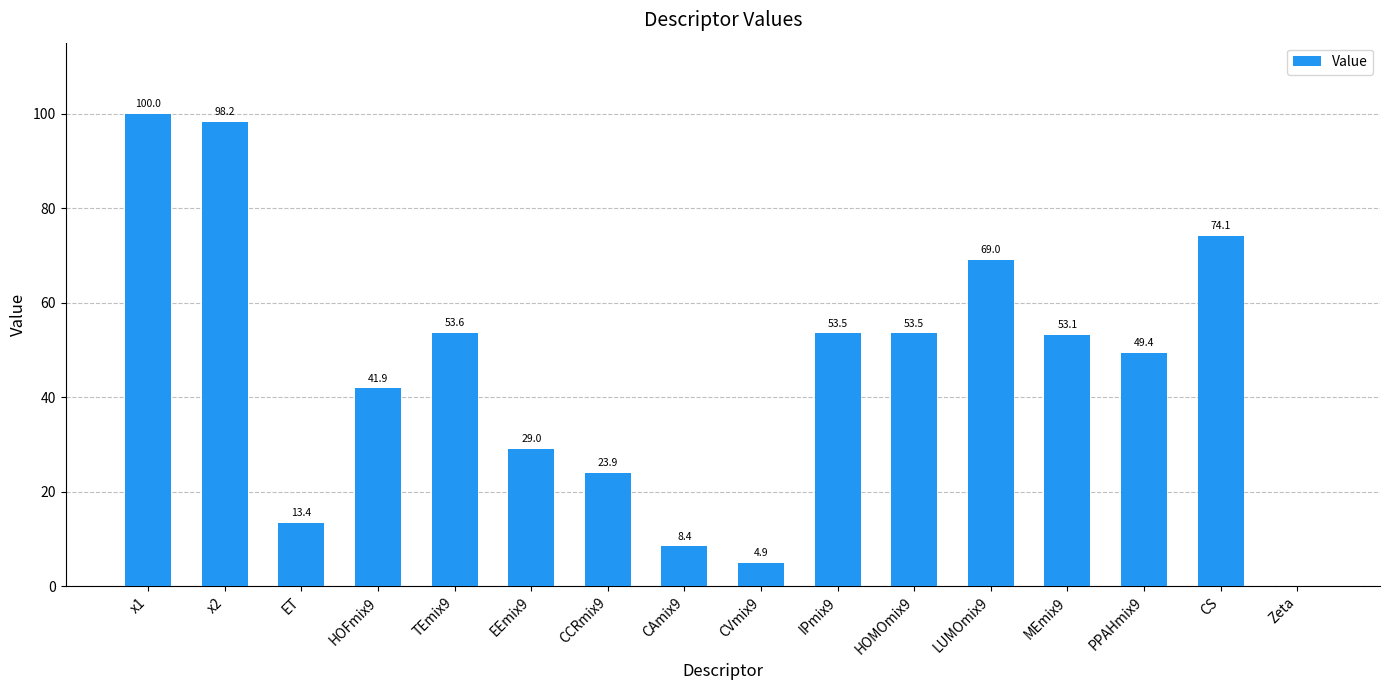

Which has a higher value, TEmix9 or x2?

x2